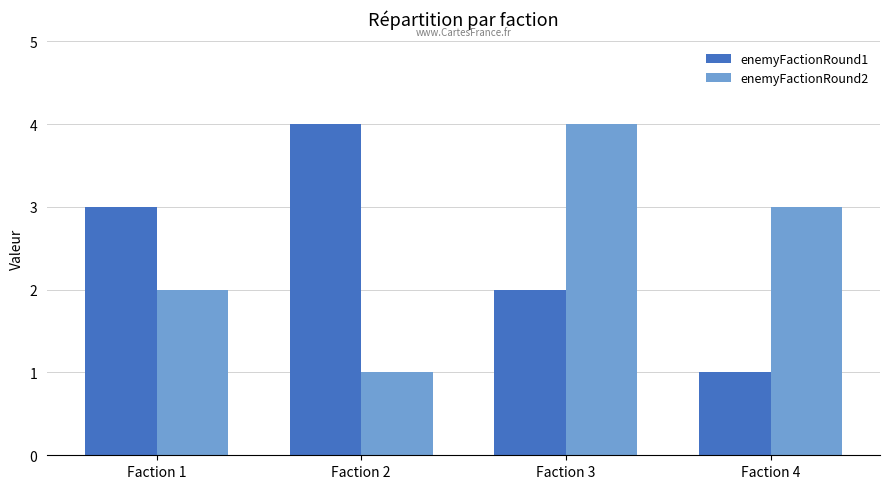

What is the sum of the enemyFactionRound2 values at Faction 3 and Faction 4?

7